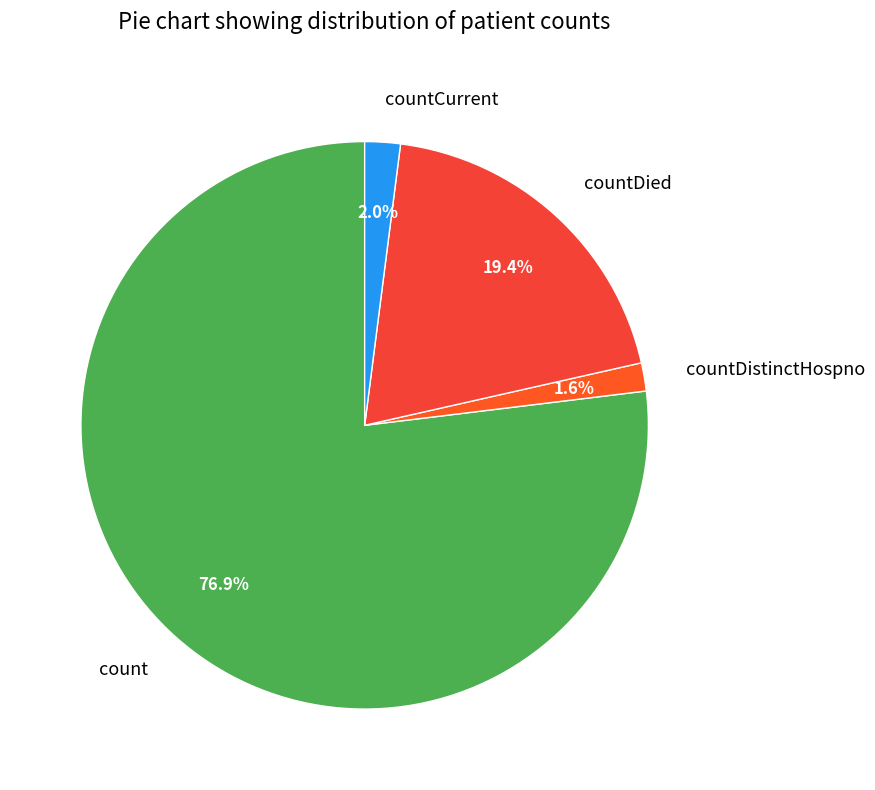

Count the number of slices in the pie.

4